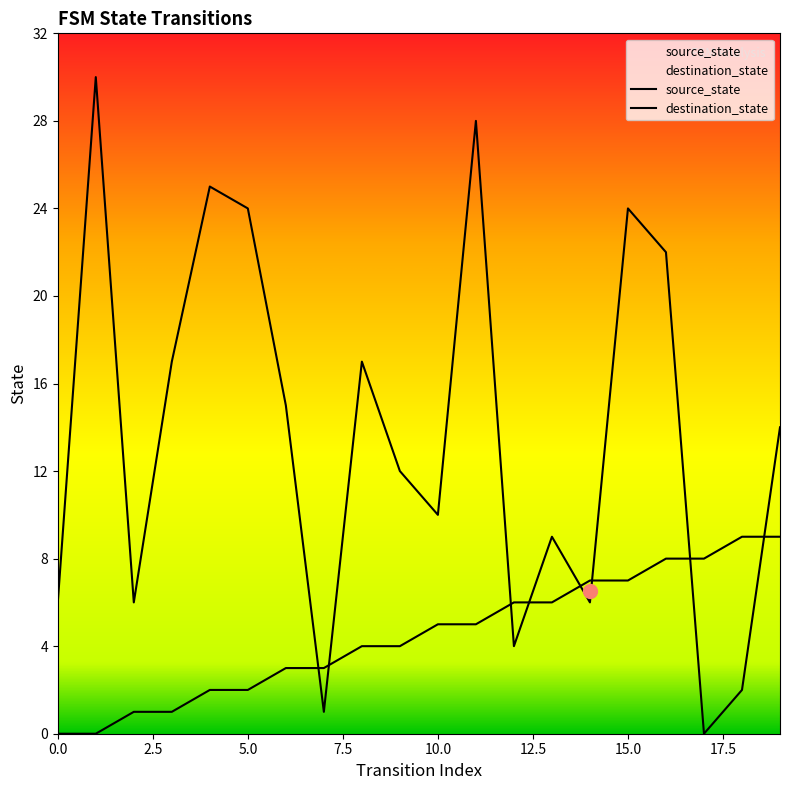

How many categories are shown in the chart?

20